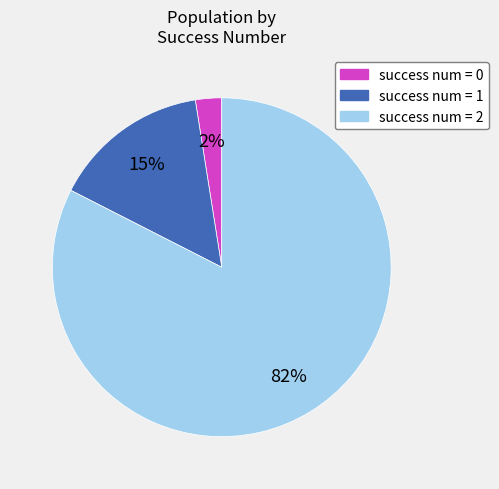

To the nearest percent, what is the average slice percentage?

33%